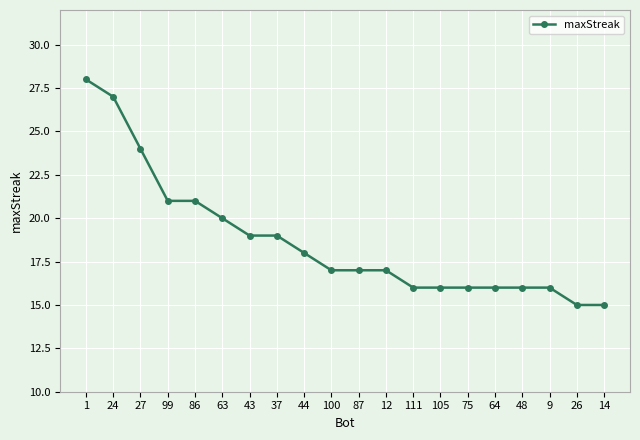

Reading left to right, transcribe all the data shown in this chart.

1=28	24=27	27=24	99=21	86=21	63=20	43=19	37=19	44=18	100=17	87=17	12=17	111=16	105=16	75=16	64=16	48=16	9=16	26=15	14=15